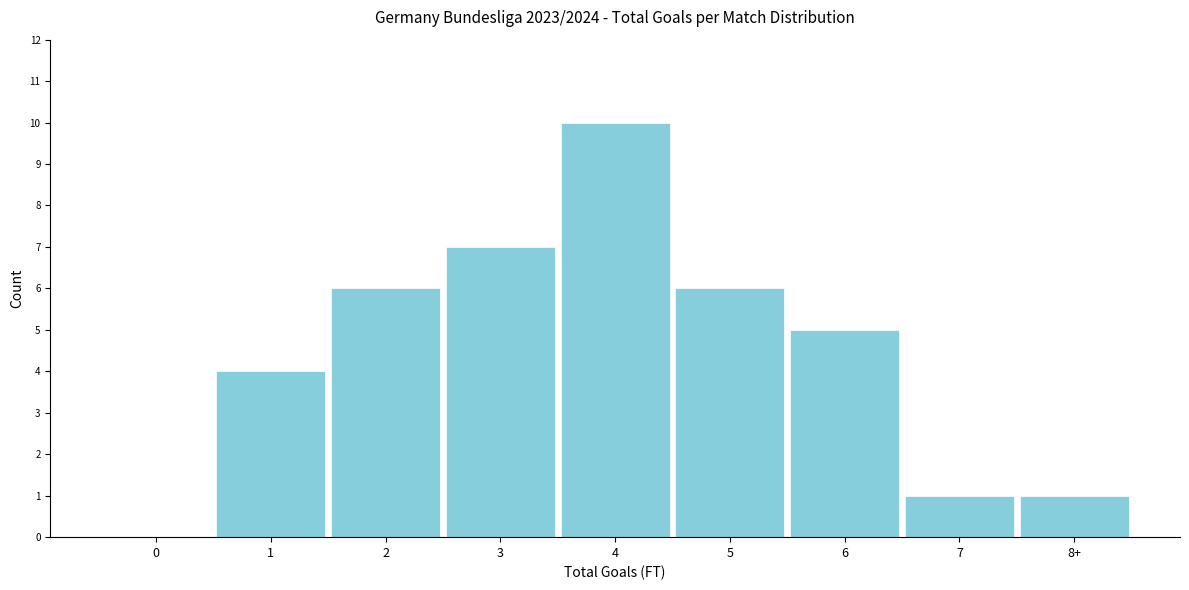

Reading right to left, list all the values displayed in this chart.

8+=1	7=1	6=5	5=6	4=10	3=7	2=6	1=4	0=0